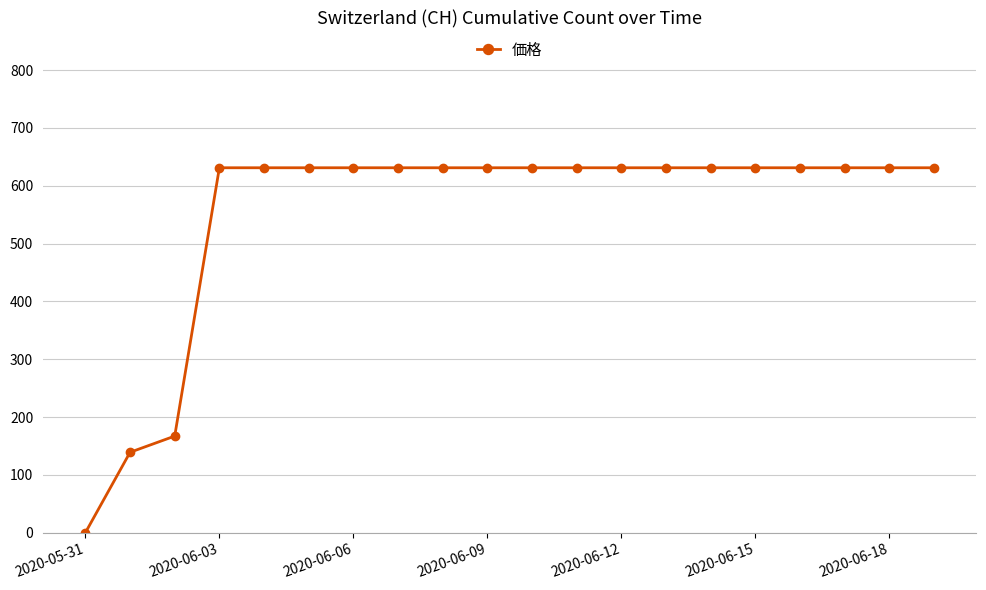

What is the average value?

552